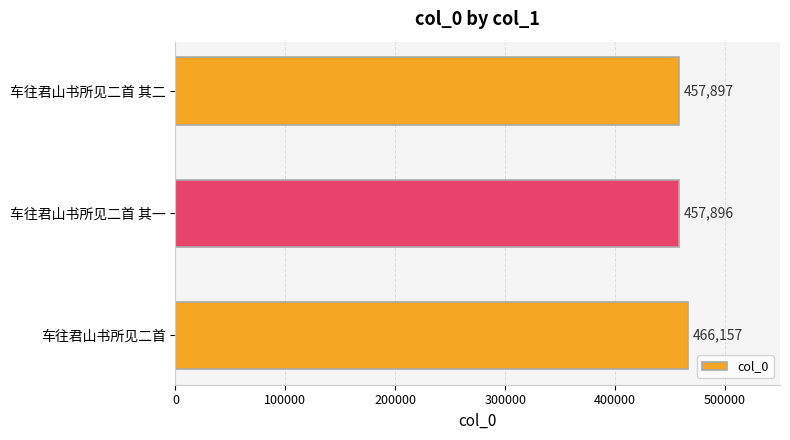

Between 车往君山书所见二首 and 车往君山书所见二首 其二, which is larger?

车往君山书所见二首